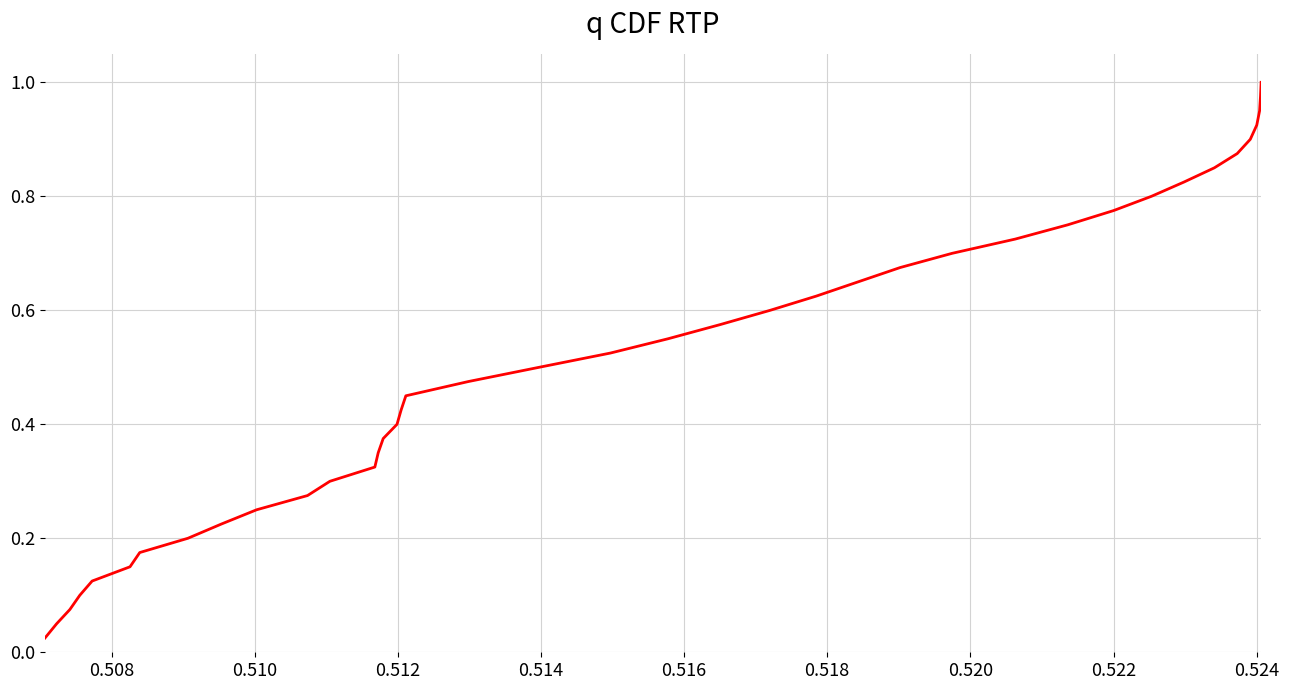

Reading left to right, list all the values displayed in this chart.

0.0	0.1	0.1	0.1	0.1	0.1	0.2	0.2	0.2	0.2	0.3	0.3	0.3	0.3	0.4	0.4	0.4	0.5	0.5	0.5	0.5	0.6	0.6	0.6	0.6	0.7	0.7	0.7	0.7	0.8	0.8	0.8	0.8	0.8	0.9	0.9	0.9	0.9	1.0	1.0